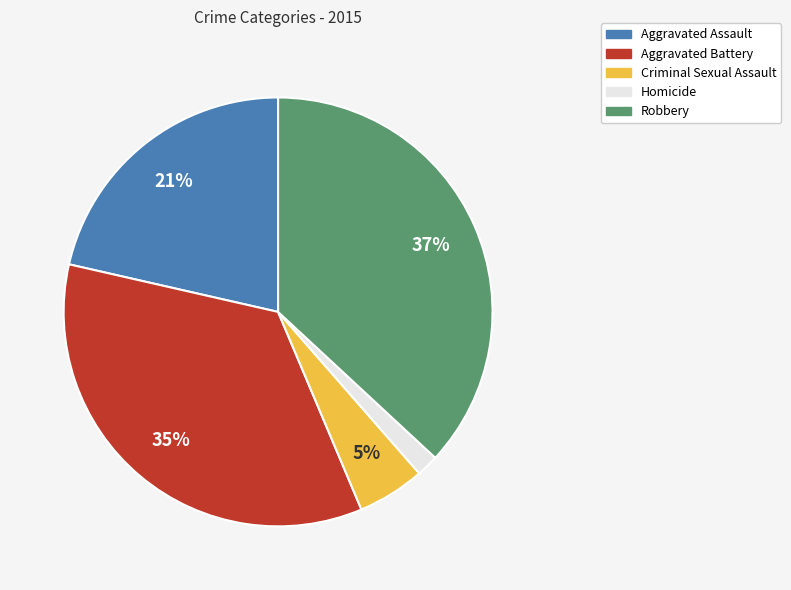

Is there a majority slice in this chart?

No